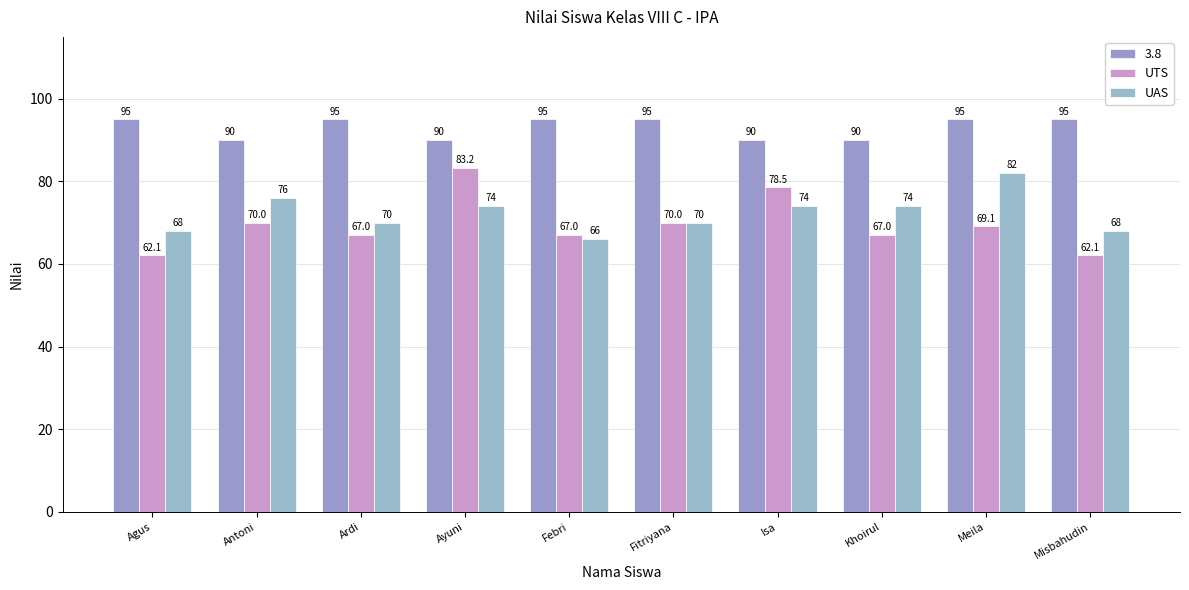

At Khoirul, list the series in order from smallest to largest.

UTS, UAS, 3.8